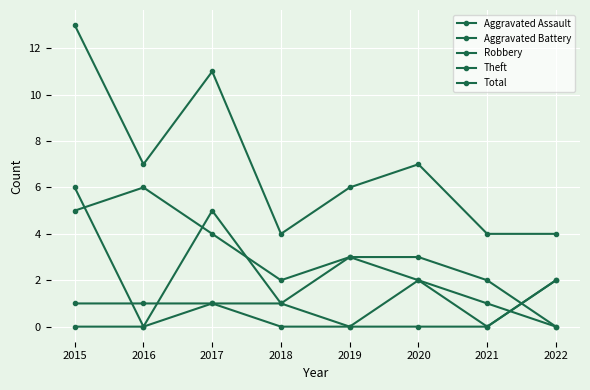

How many lines are shown in the chart?

5